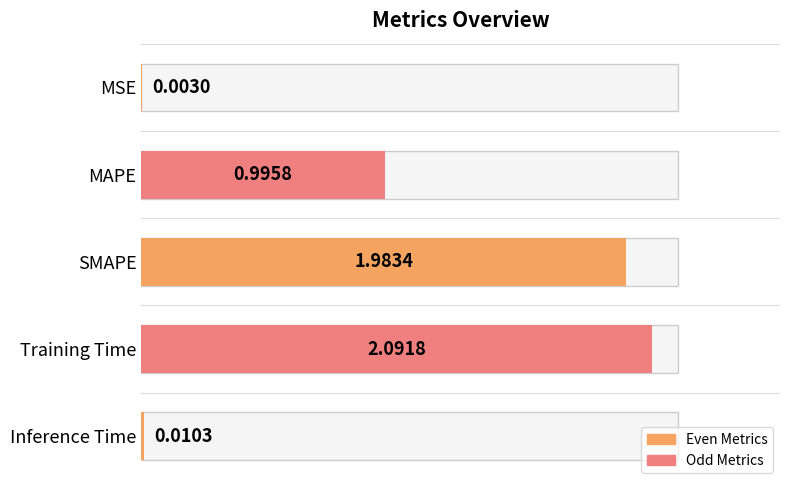

Reading right to left, transcribe all the data shown in this chart.

0.0	2.1	2.0	1.0	0.0